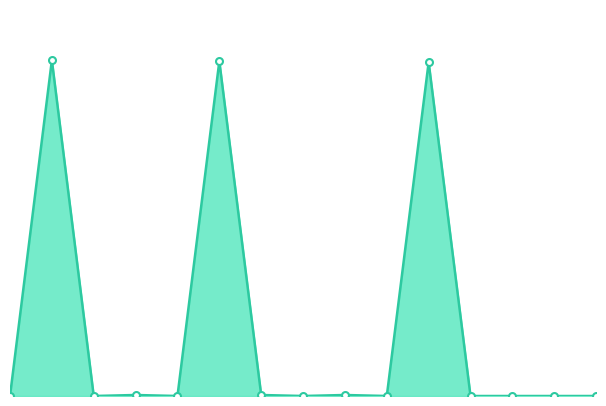

List the labels in order of value, smallest first.

0, 2, 4, 7, 9, 11, 12, 13, 14, 3, 6, 8, 10, 5, 1